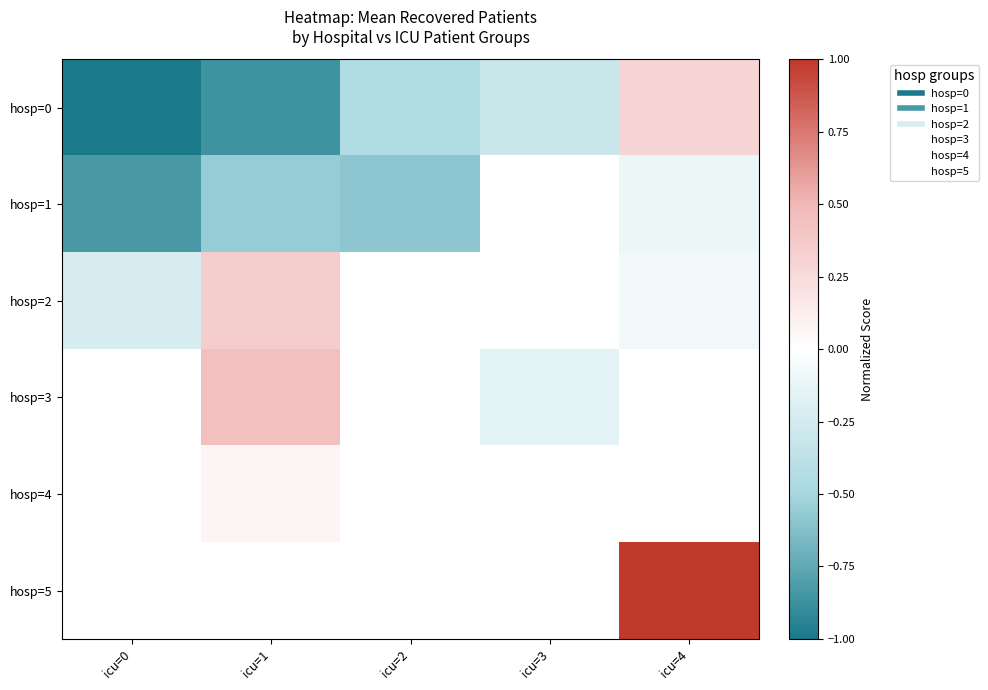

Count the number of data series in this chart.

6